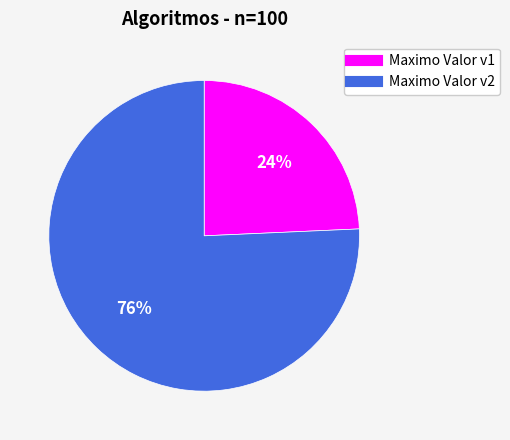

How many slices are in this pie chart?

2